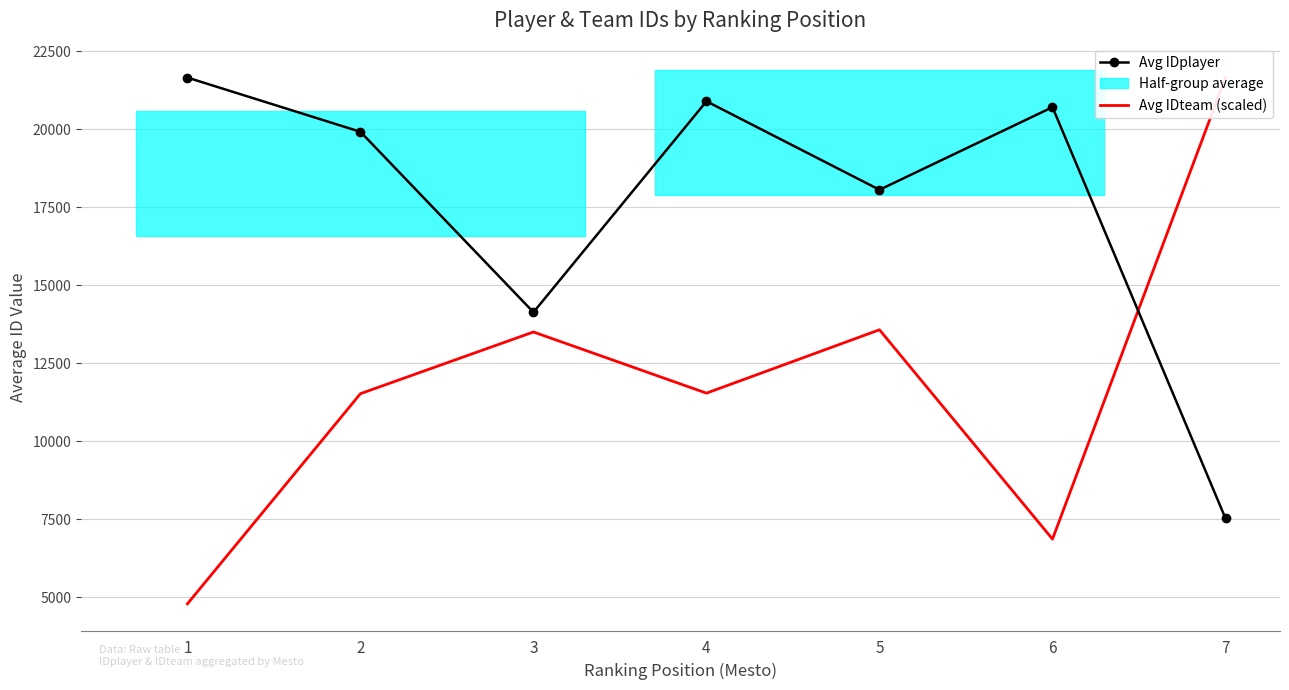

What is the value of the Avg IDteam (scaled) point at the 4th from the left?

11546.8